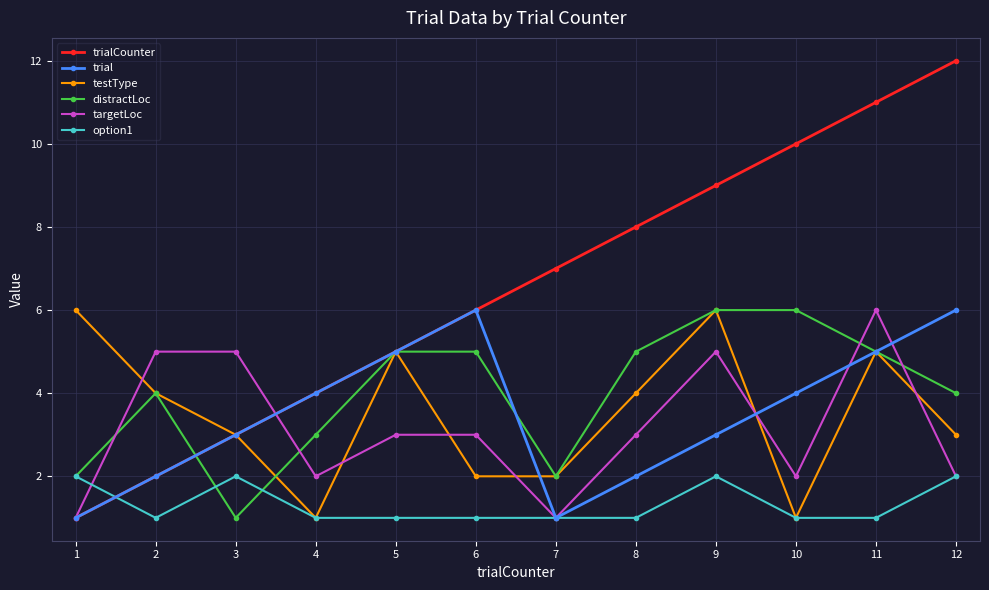

Where is the first local maximum for distractLoc?

2